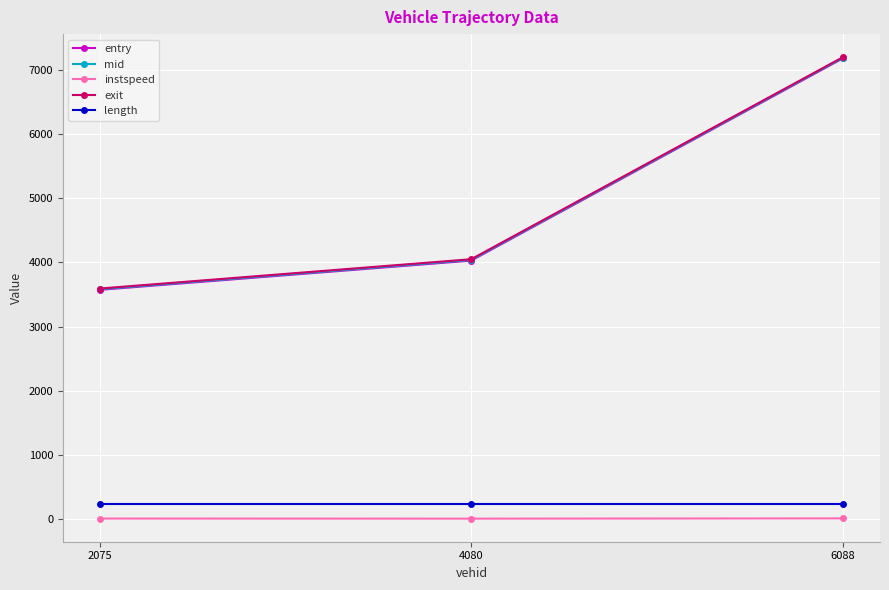

What is the difference between the second highest and minimum values in the entry series?

454.7